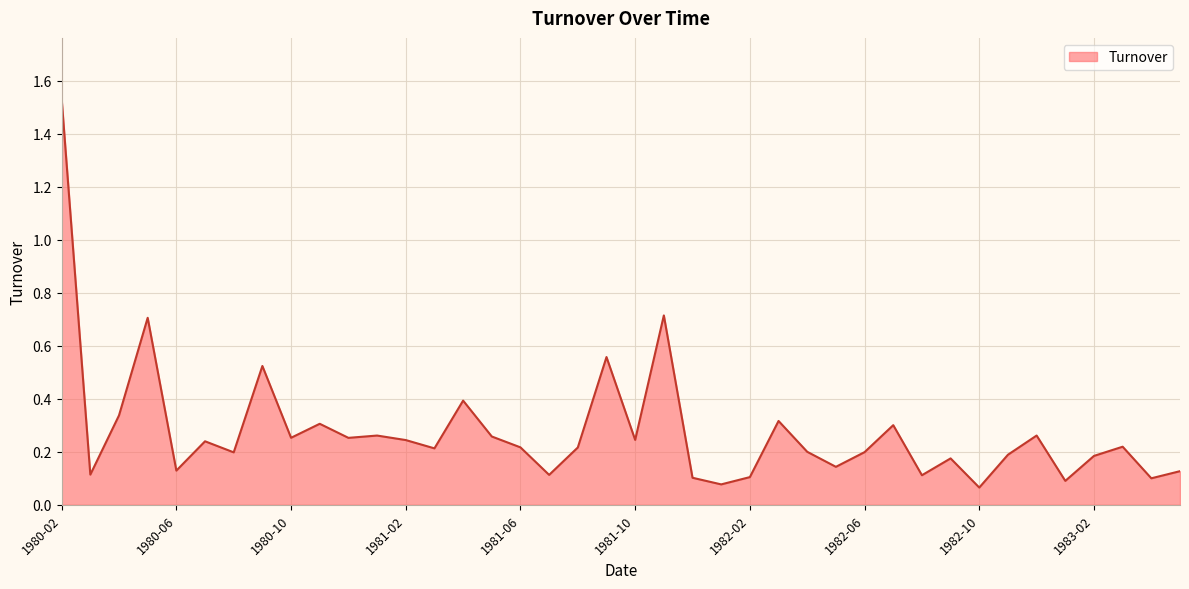

True or false: the data has more than 0 interior local peaks.

True